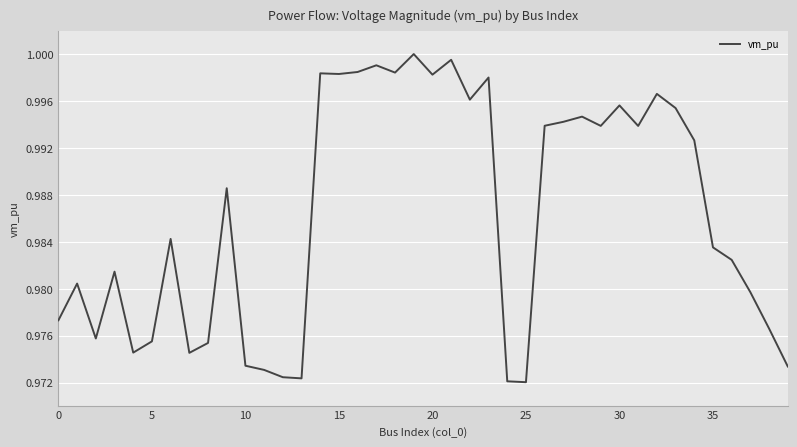

Is this an area chart (filled region under the line)?

No